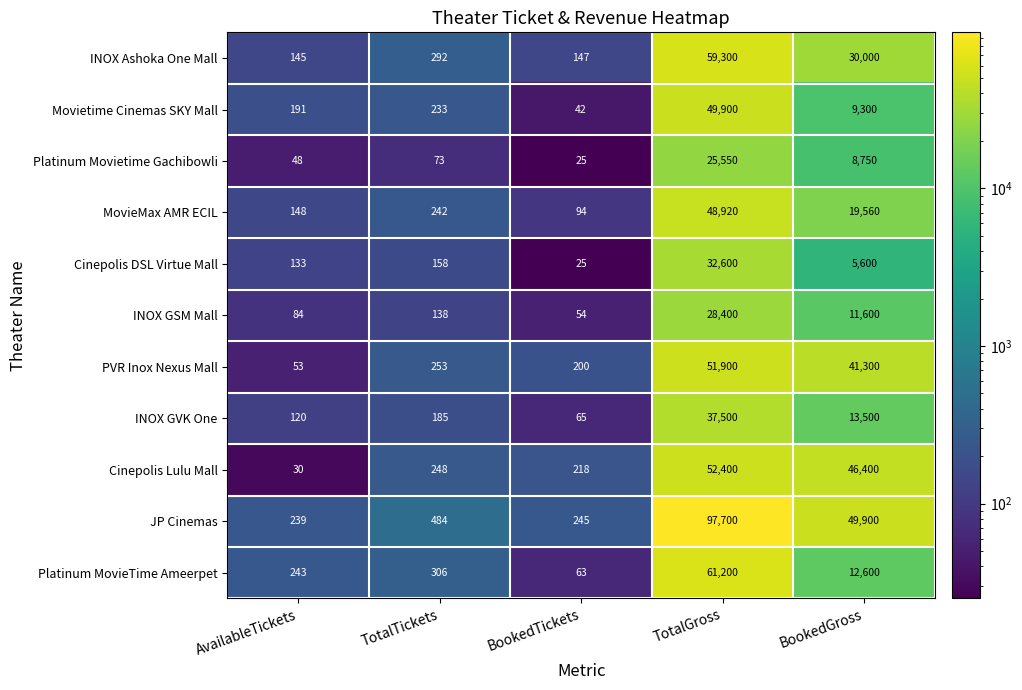

True or false: Platinum MovieTime Ameerpet has a value of 21473 at TotalGross.

False